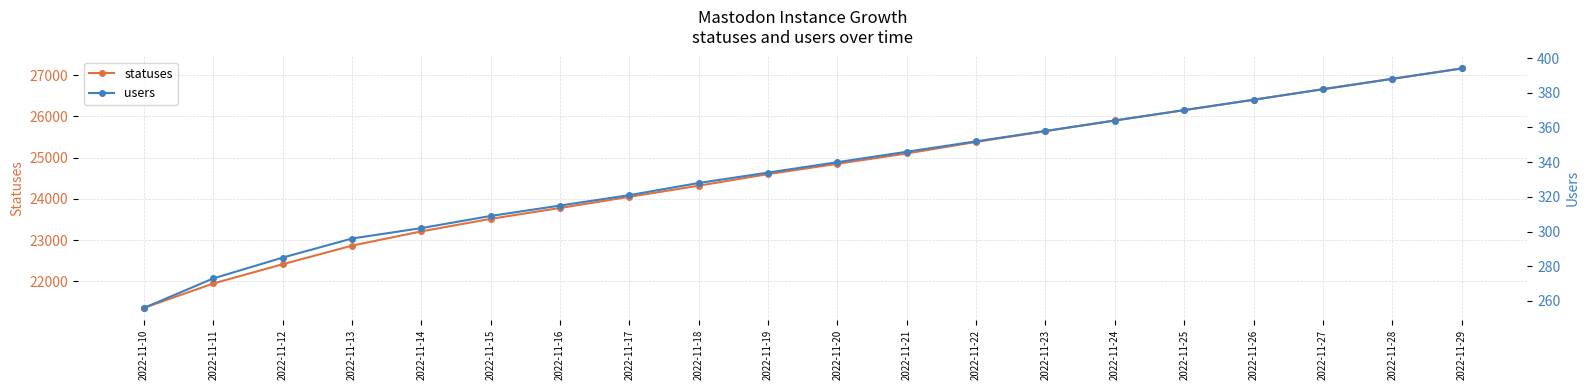

What is the value of the users point at the 13th from the left?

352